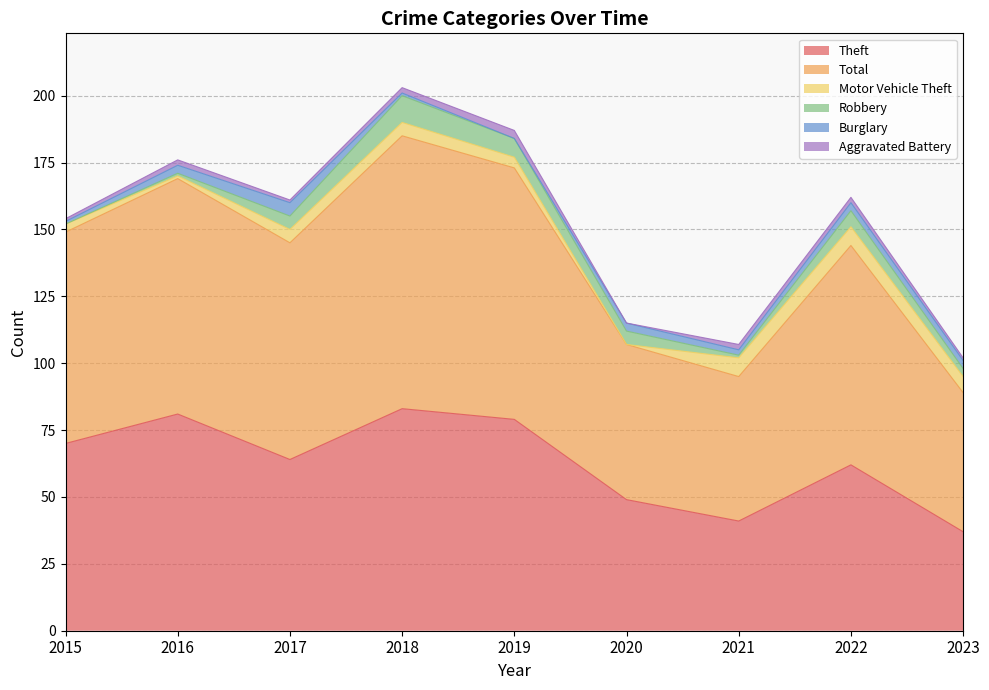

What is the difference between the Motor Vehicle Theft values at 2023 and 2017?

1